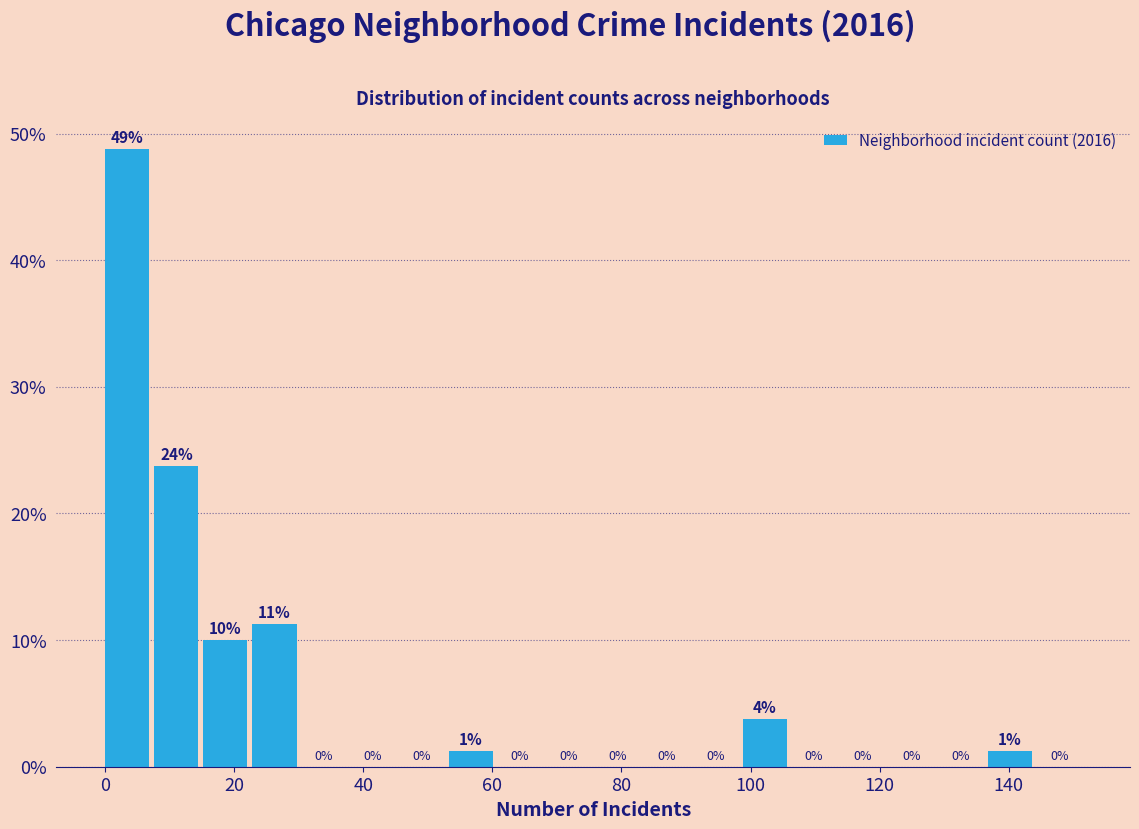

Around what value on the x-axis is the tallest bar? Give the approximate position of its centre, as read against the axis.

4